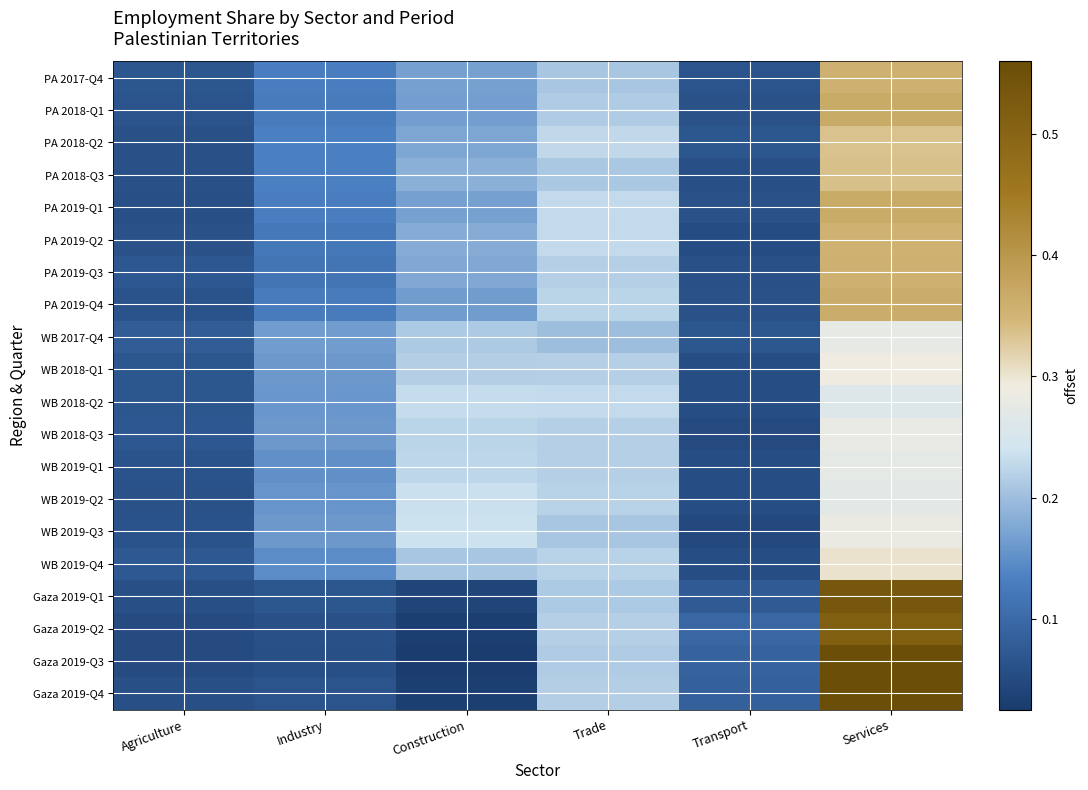

How many distinct data groups are displayed?

20